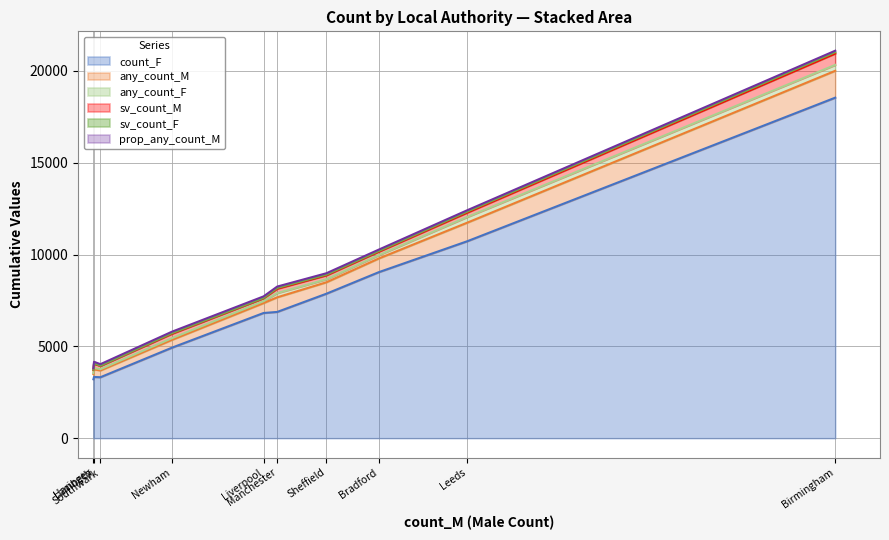

Which category has the lowest value across all series?

Southwark